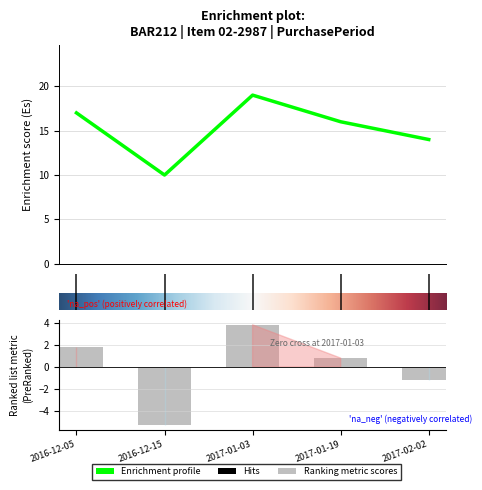

Count the number of categories in the chart.

5